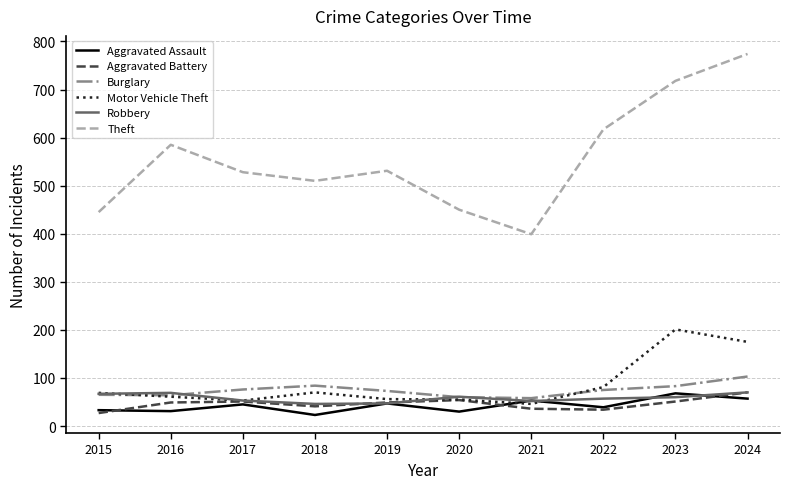

The value of Aggravated Battery at 2017 is 51. True or false?

True